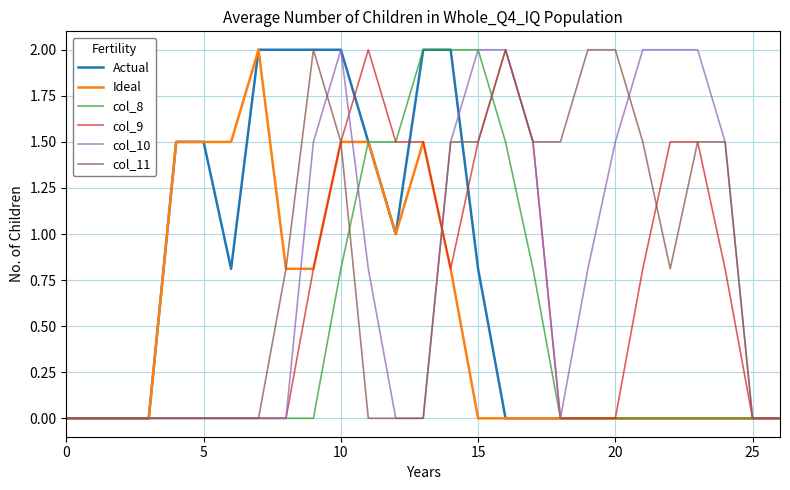

What is the highest value of the Ideal series?

2.0